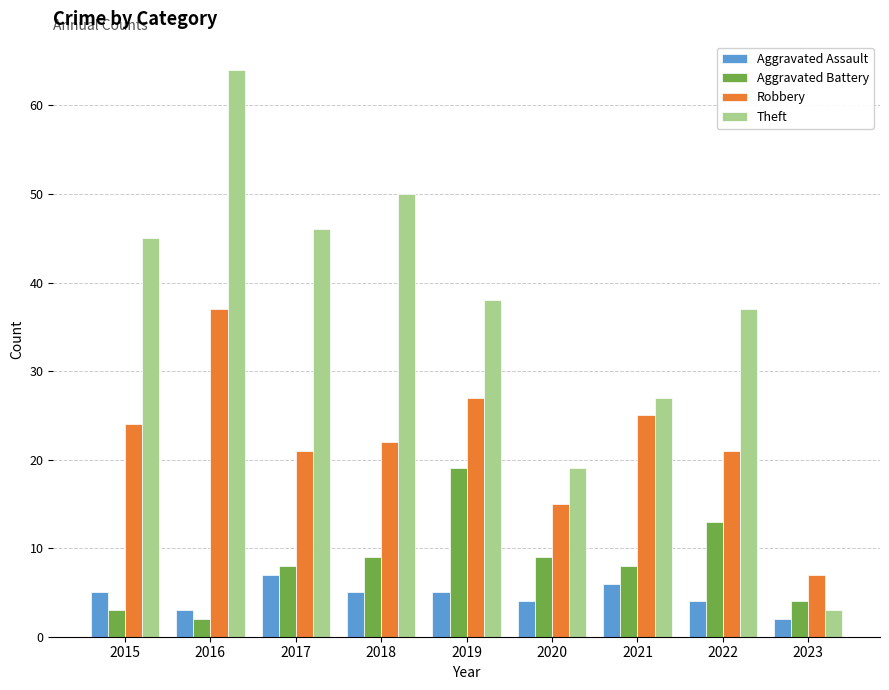

At 2020, list the series in order from smallest to largest.

Aggravated Assault, Aggravated Battery, Robbery, Theft